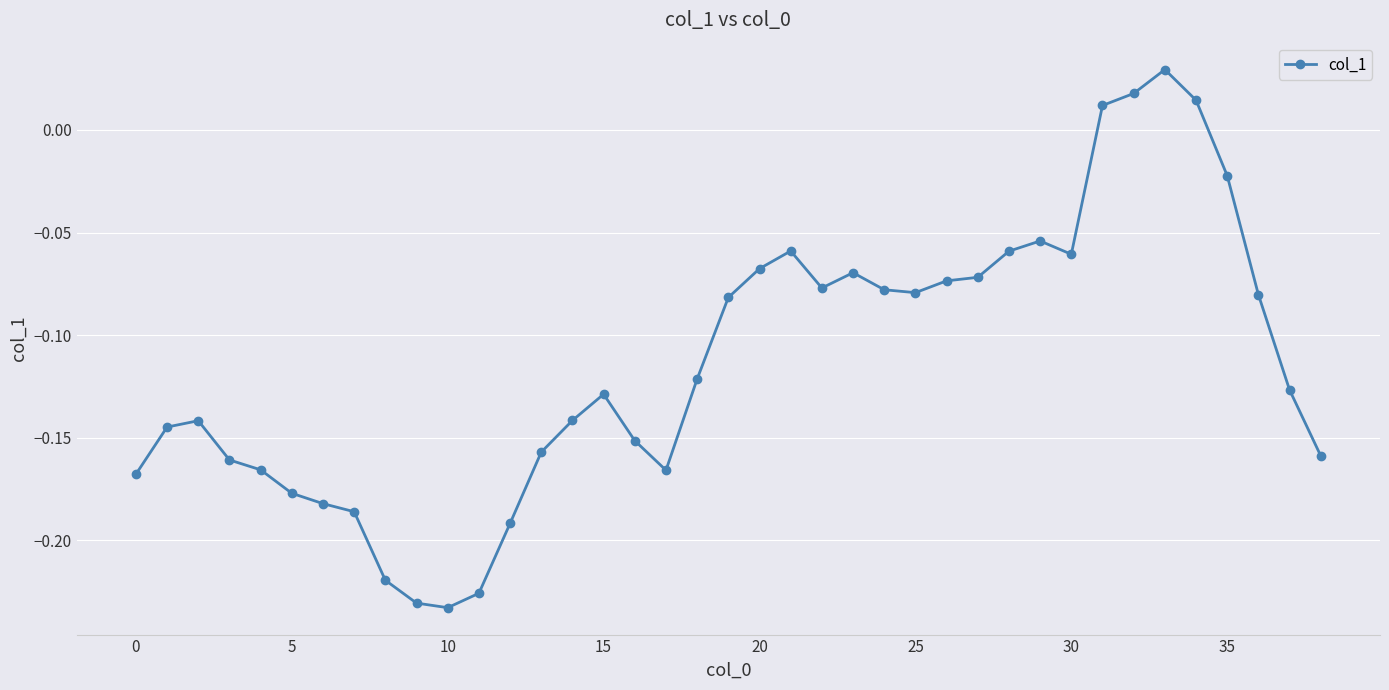

Does the chart have visible grid lines?

Yes